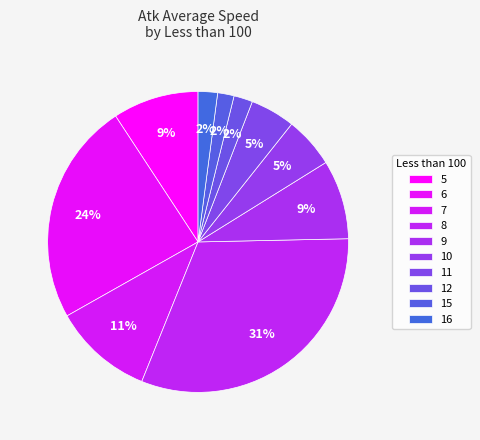

Between 7 and 6, which is larger?

6